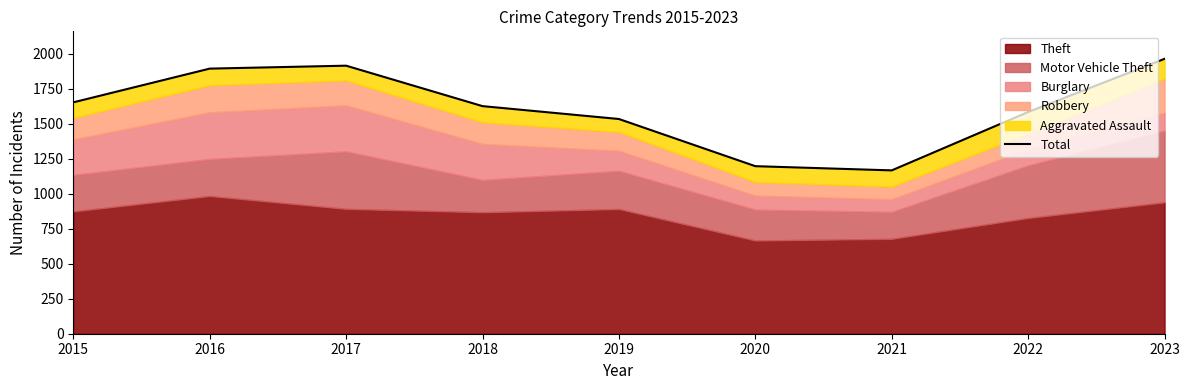

The chart shows a value of 3369 at 2023. True or false?

False